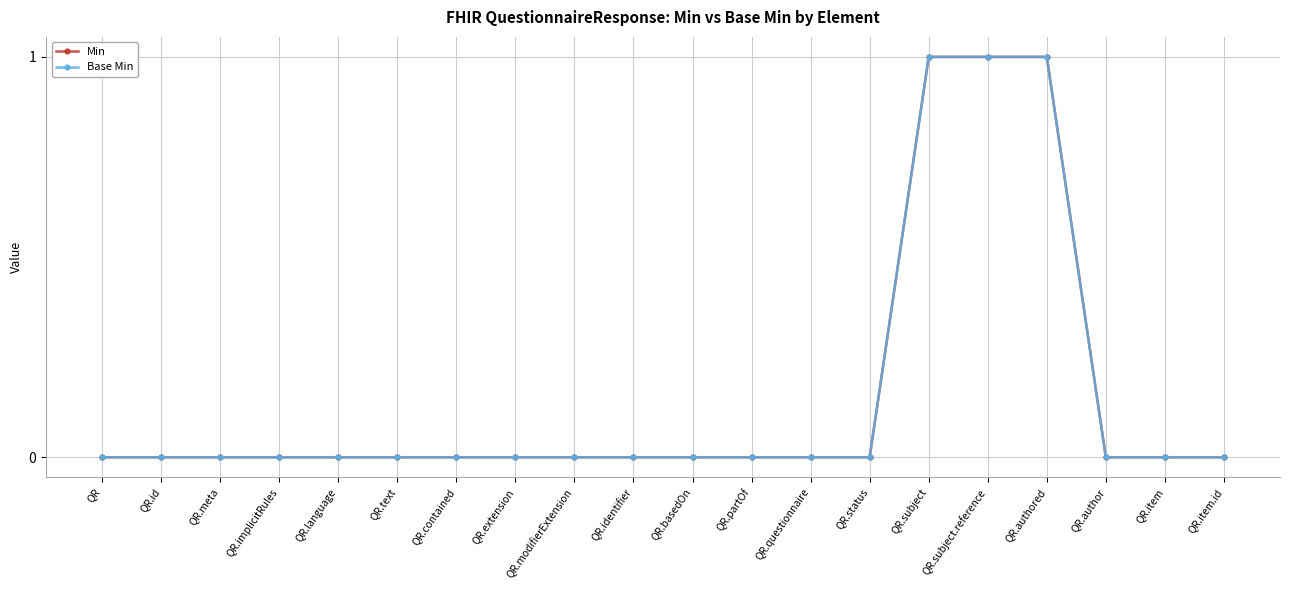

Does the chart display data point markers on the line(s)?

Yes